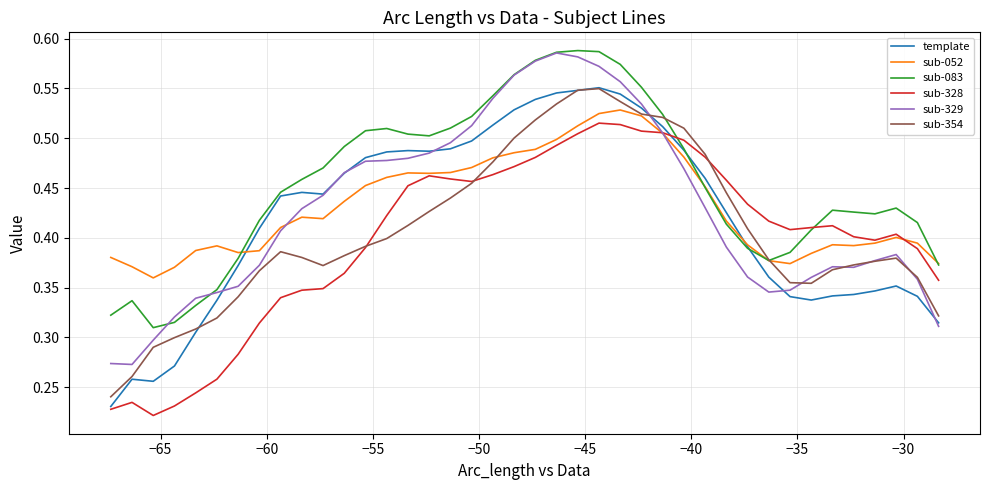

Which series has the largest total across all categories?

sub-083